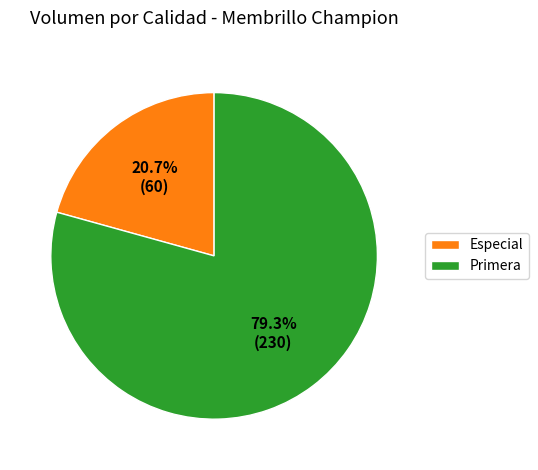

Rank the categories by value from lowest to highest.

Especial, Primera